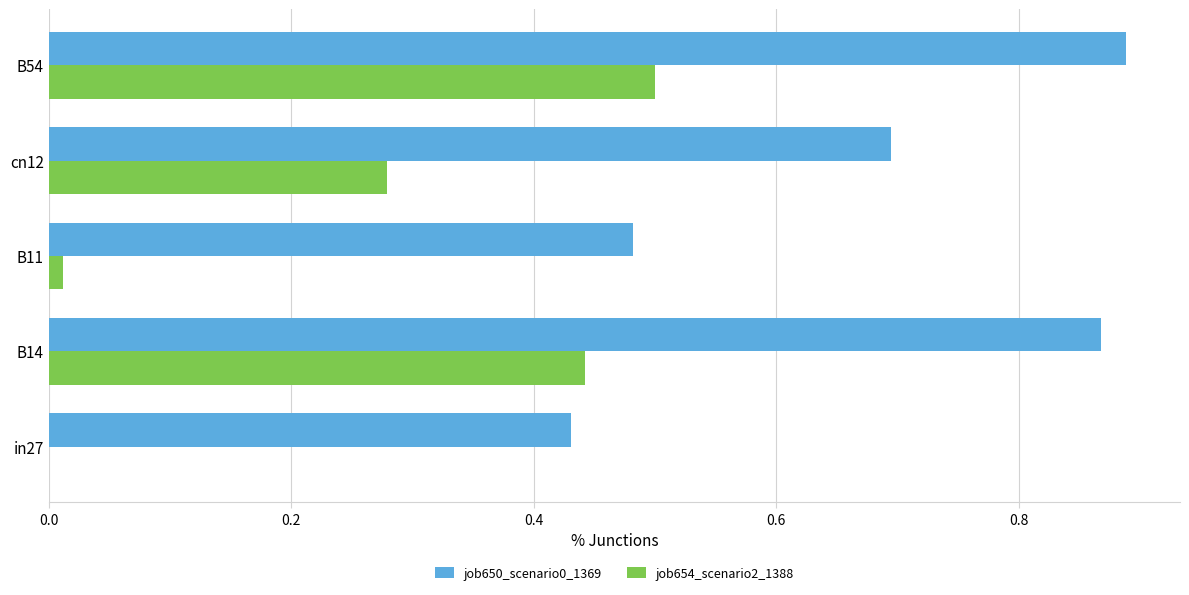

Between in27 and B54, which series saw the biggest shift?

job654_scenario2_1388